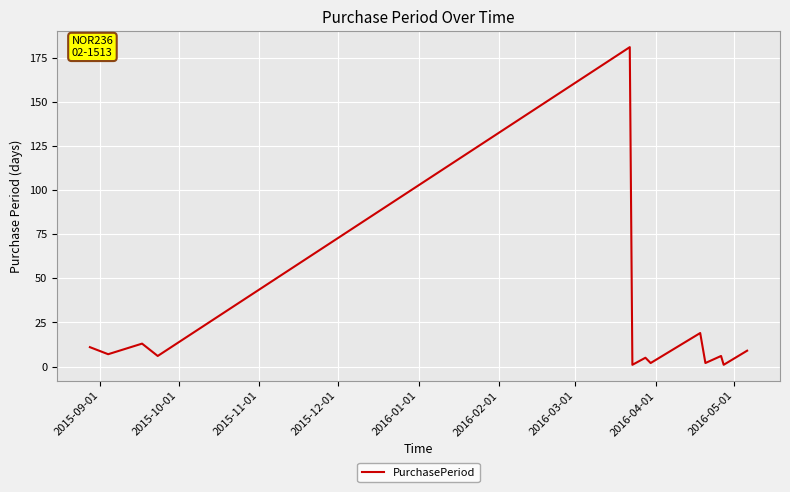

What is the difference between the maximum and minimum values?

180